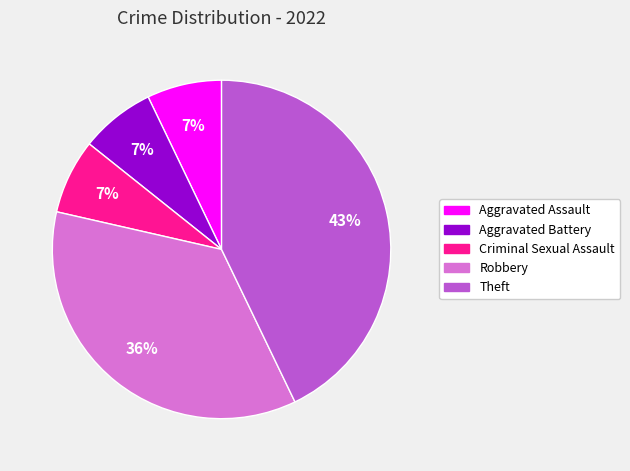

To the nearest percent, what portion does Criminal Sexual Assault represent?

7%